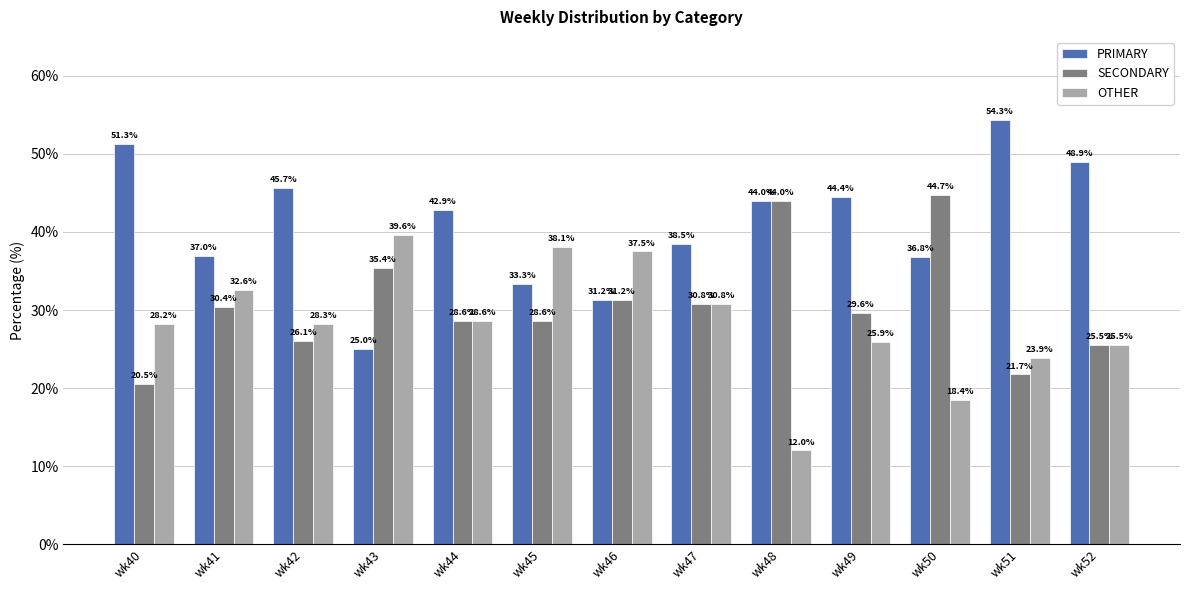

List the labels in order of PRIMARY value, largest first.

wk51, wk40, wk52, wk42, wk49, wk48, wk44, wk47, wk41, wk50, wk45, wk46, wk43